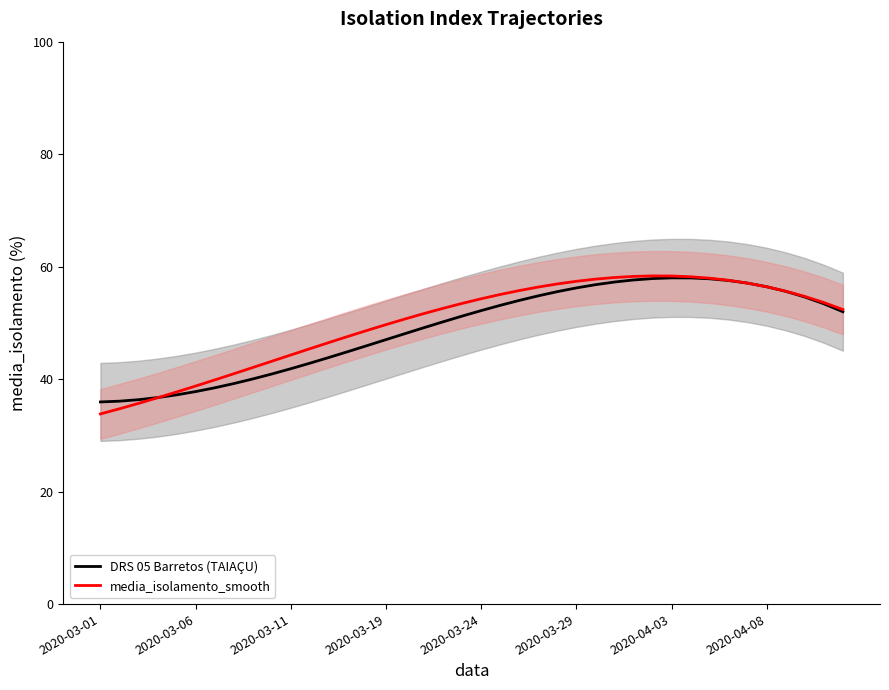

What is the value of the media_isolamento_smooth point at the 22nd from the left?

55.0